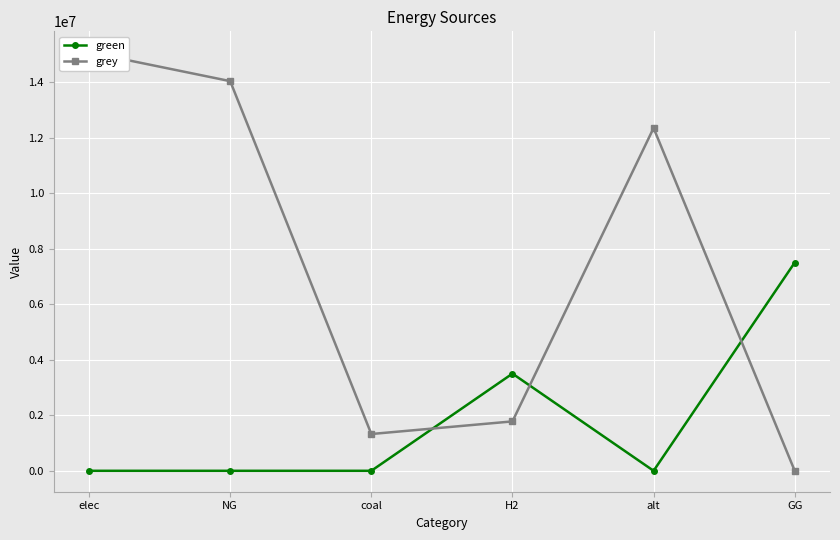

What position from the left is alt?

5